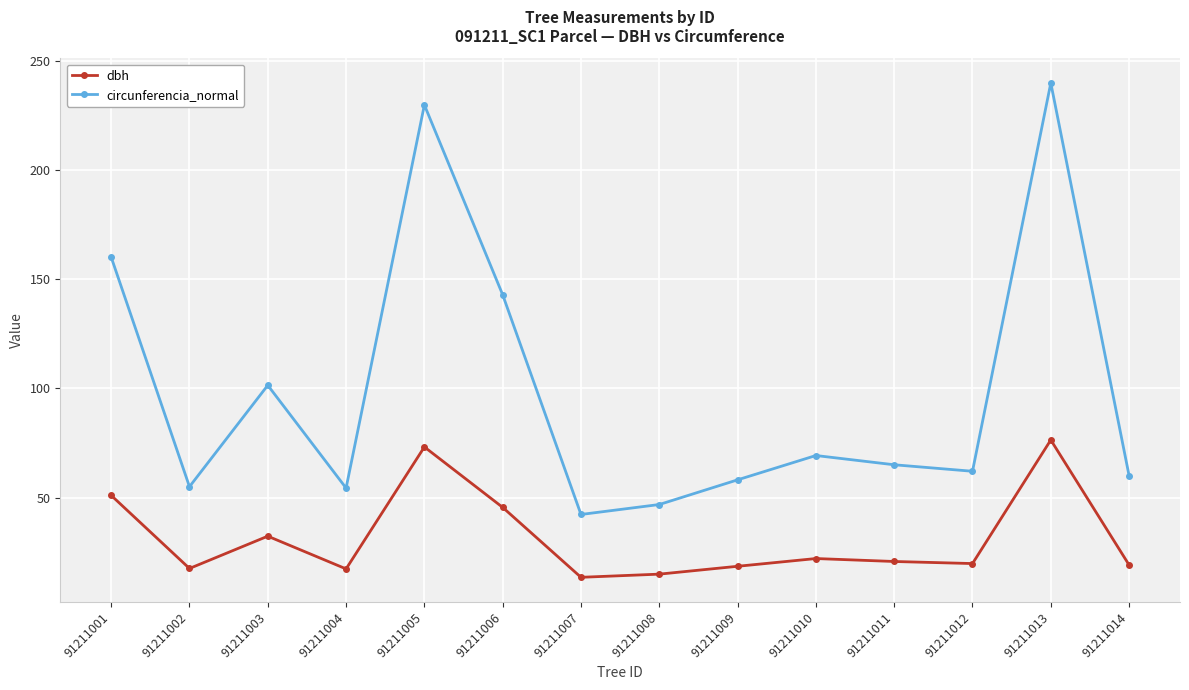

Read the circunferencia_normal value at 91211010.

69.3